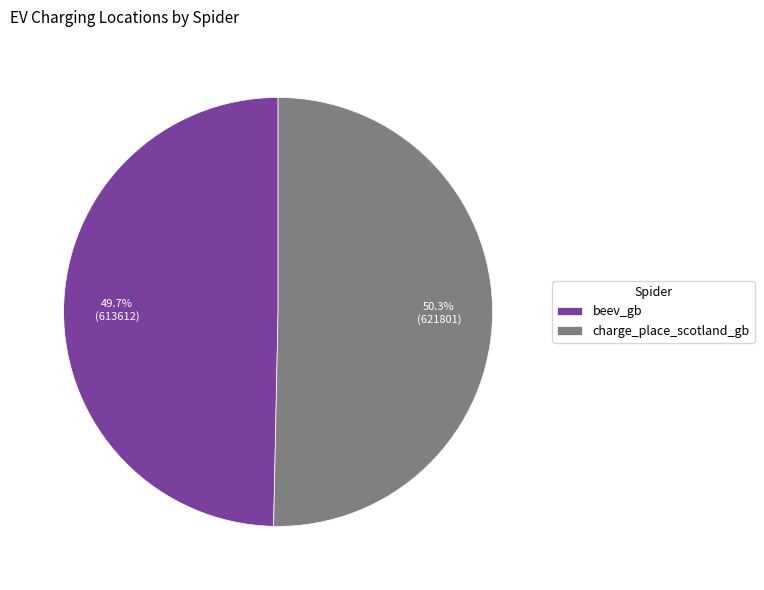

Which category has the biggest portion of the pie?

charge_place_scotland_gb